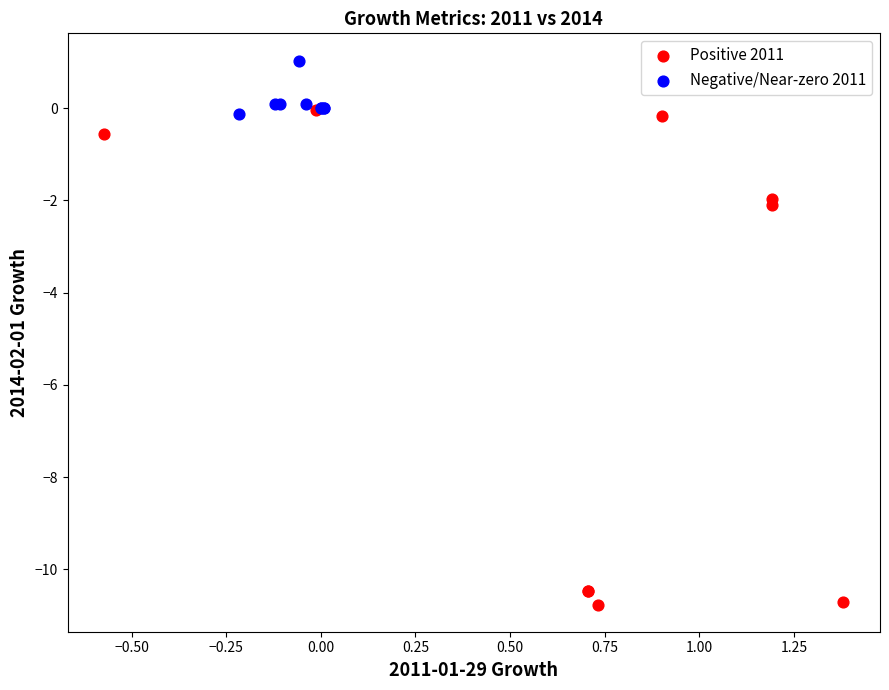

Which series contains the lowest Y value?

Positive 2011